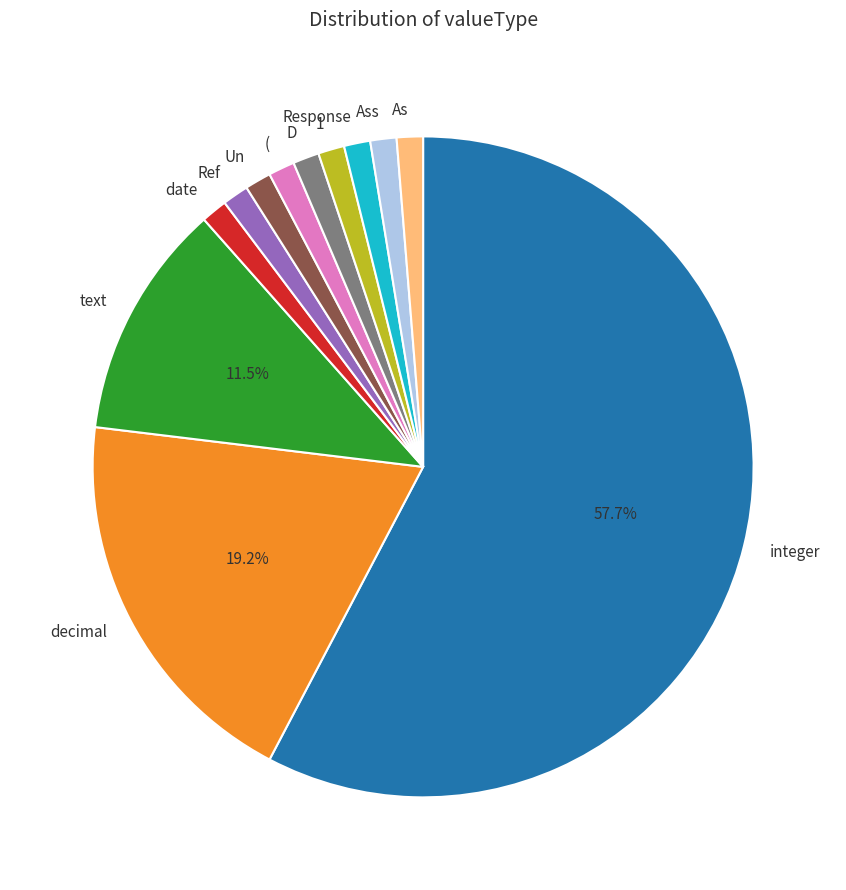

What portion of the pie excludes text?

88.5%